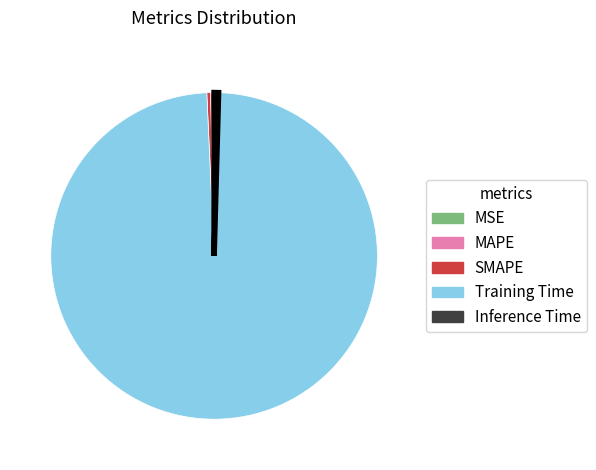

Do SMAPE and MAPE together represent more than half of the pie?

No